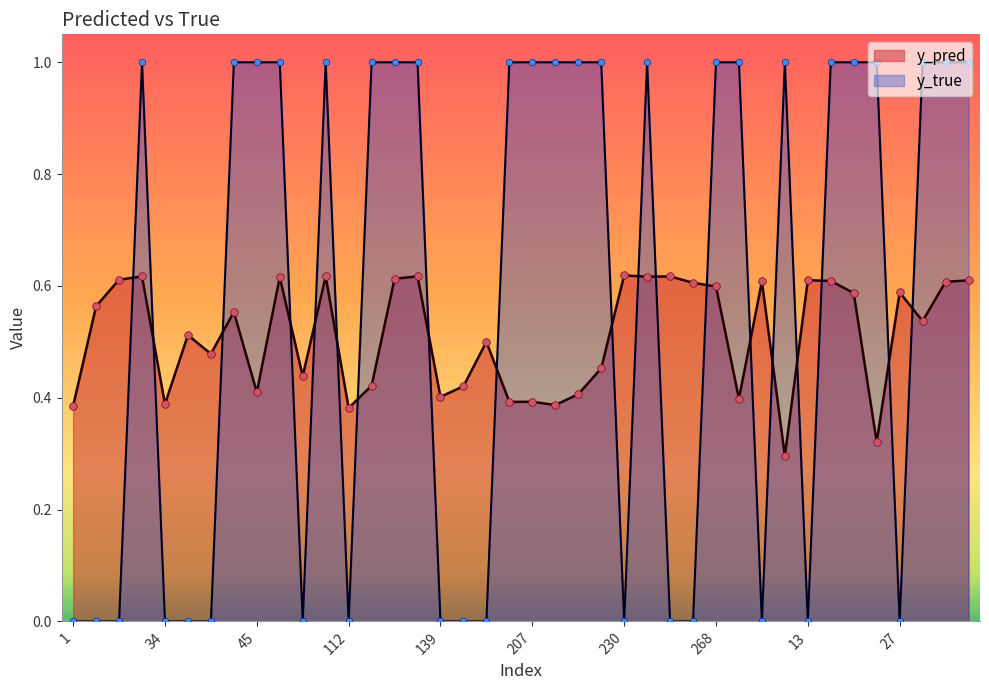

Is the value of y_pred at 191 greater than the value of y_true at 239?

No